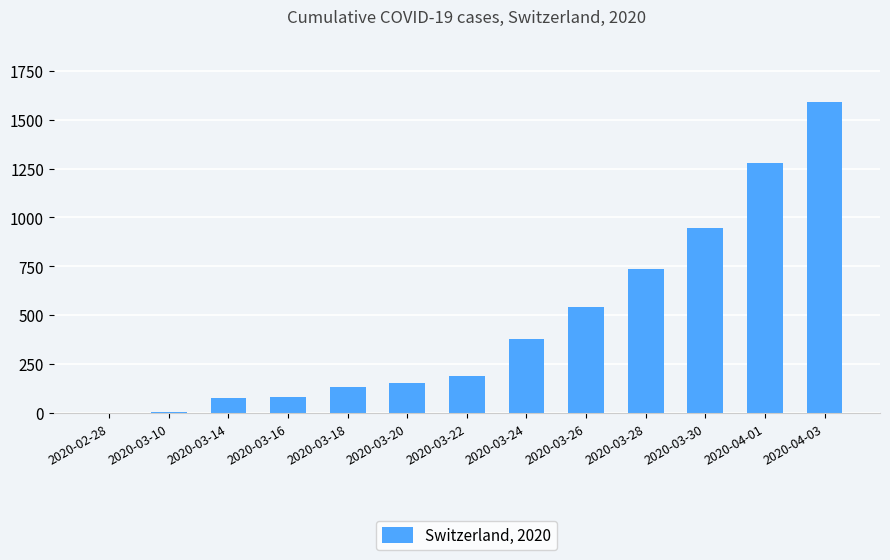

The value at 2020-02-28 is 0. True or false?

True